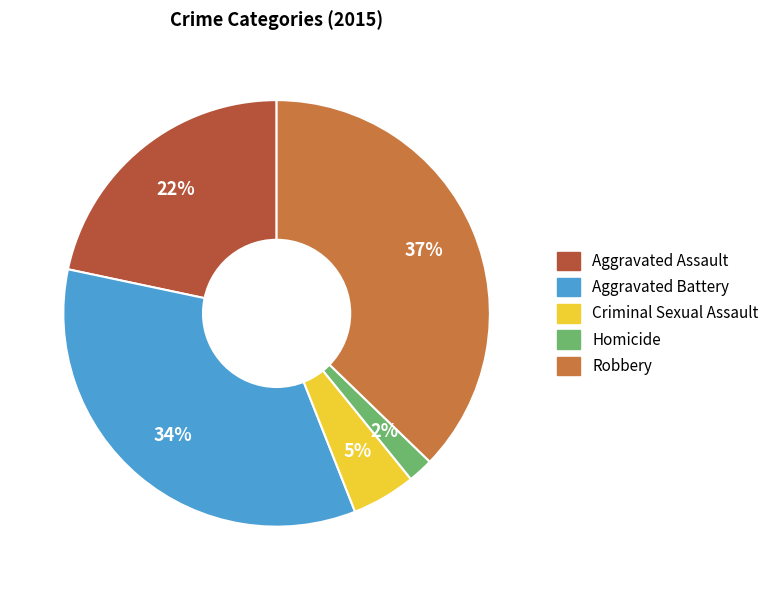

To the nearest percent, what percentage of the pie is Robbery?

37%